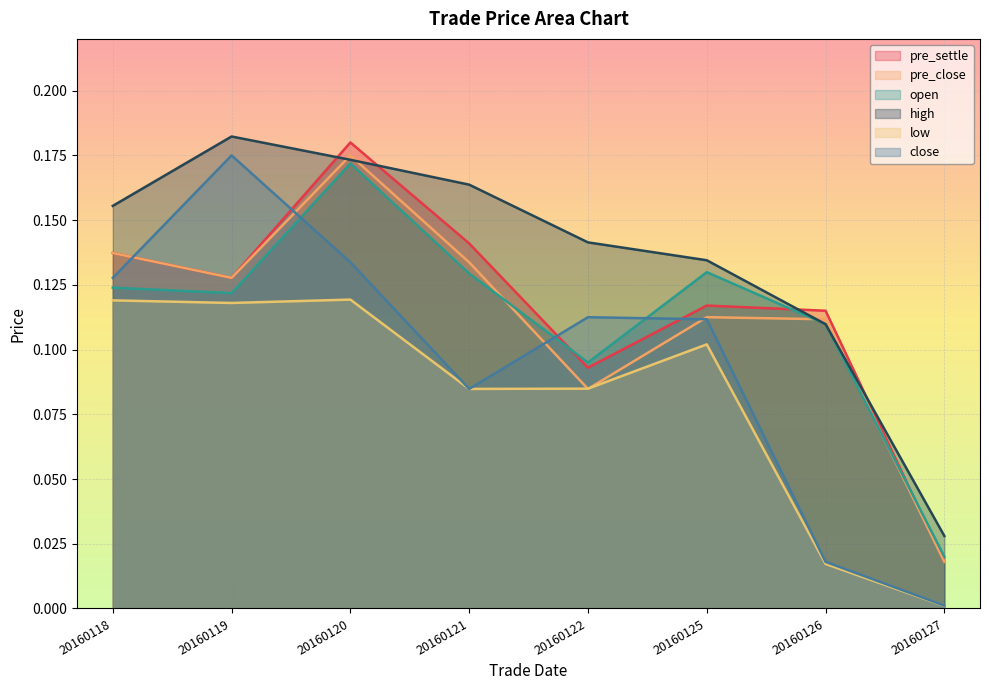

After their last crossing, which series has the higher values: pre_settle or open?

open